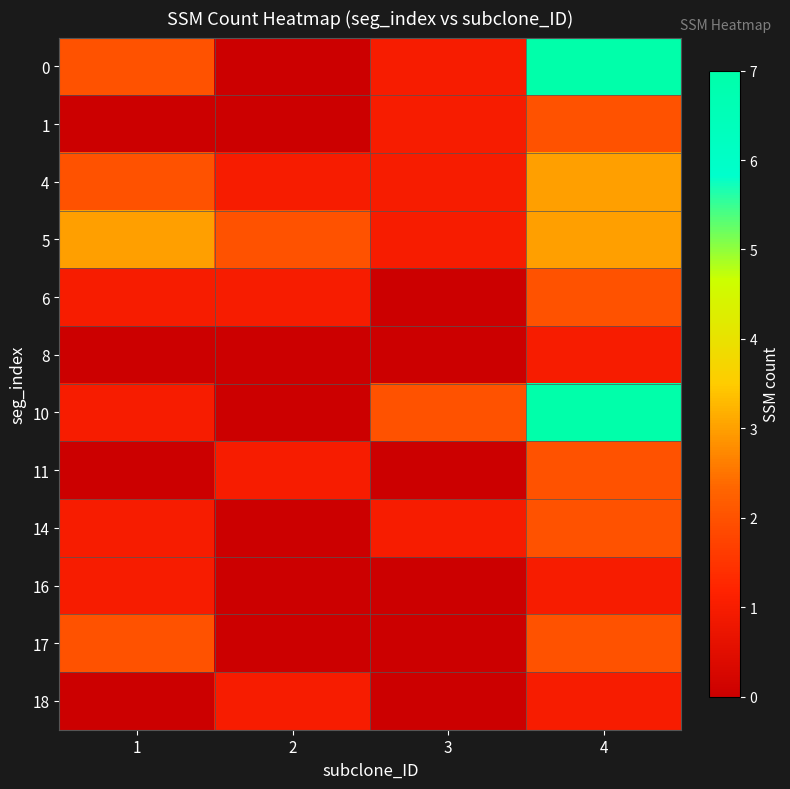

Reading right to left, extract all data points from this chart.

0: 4=7	3=1	2=0	1=2
1: 4=2	3=1	2=0	1=0
4: 4=3	3=1	2=1	1=2
5: 4=3	3=1	2=2	1=3
6: 4=2	3=0	2=1	1=1
8: 4=1	3=0	2=0	1=0
10: 4=7	3=2	2=0	1=1
11: 4=2	3=0	2=1	1=0
14: 4=2	3=1	2=0	1=1
16: 4=1	3=0	2=0	1=1
17: 4=2	3=0	2=0	1=2
18: 4=1	3=0	2=1	1=0